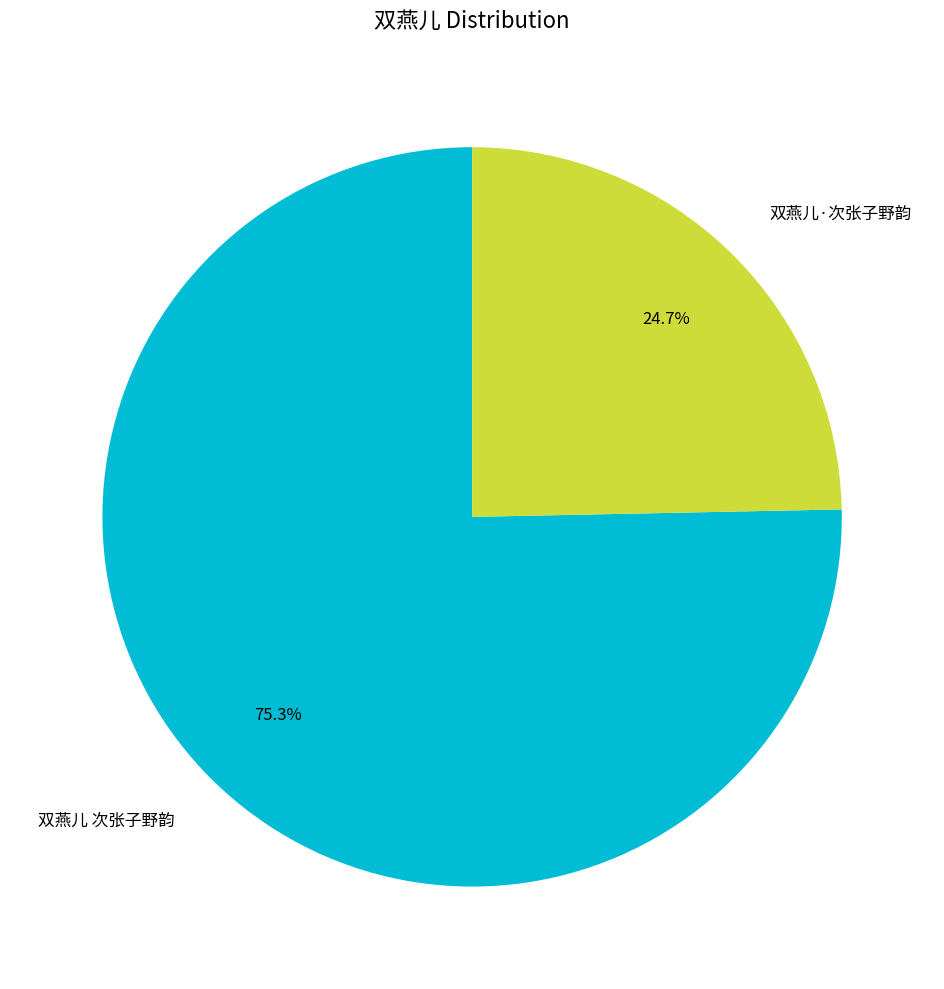

Which slice is the smallest?

双燕儿·次张子野韵